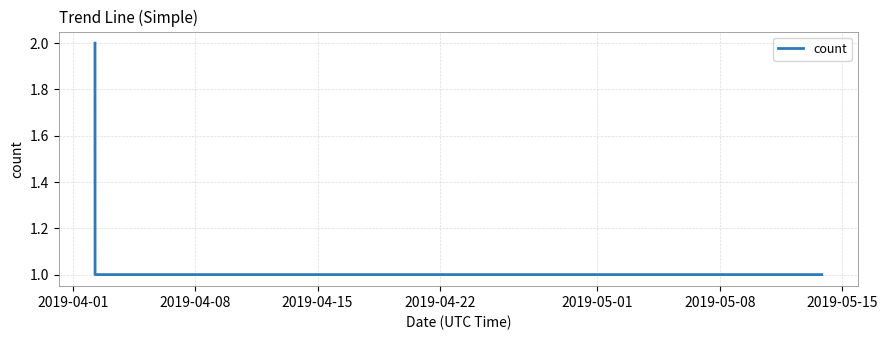

What is the sum of all values?

4